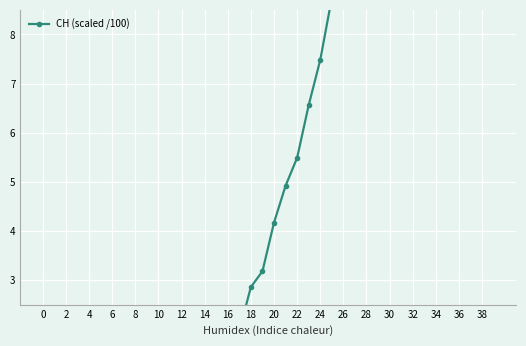

The value at 22 is 0.2. True or false?

False